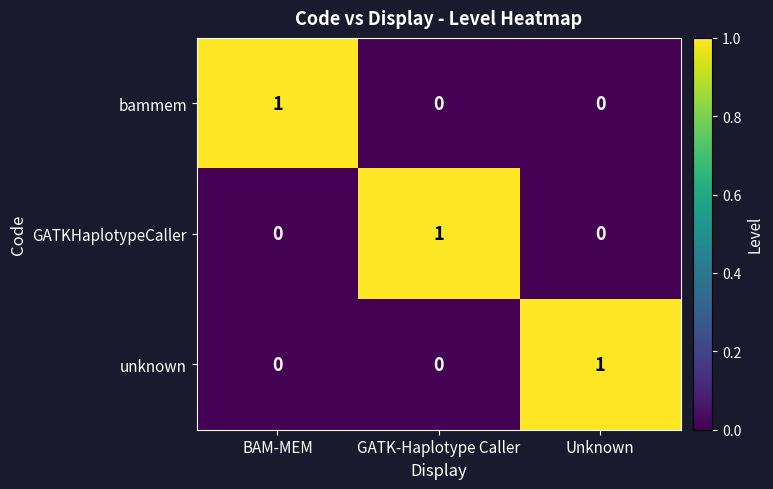

What is the difference between the highest and lowest values at BAM-MEM?

1